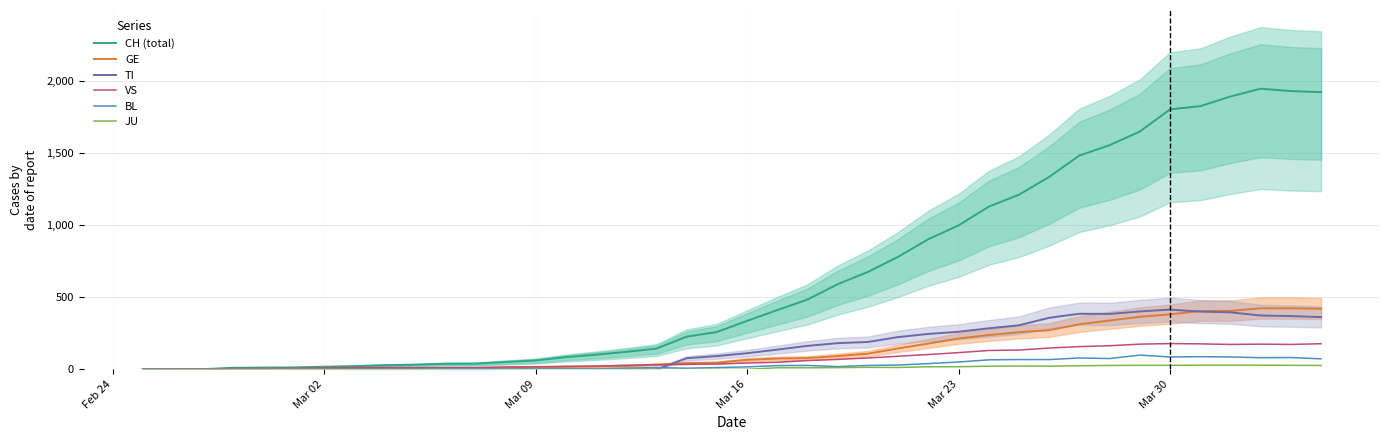

After their last crossing, which series has the higher values: TI or BL?

TI